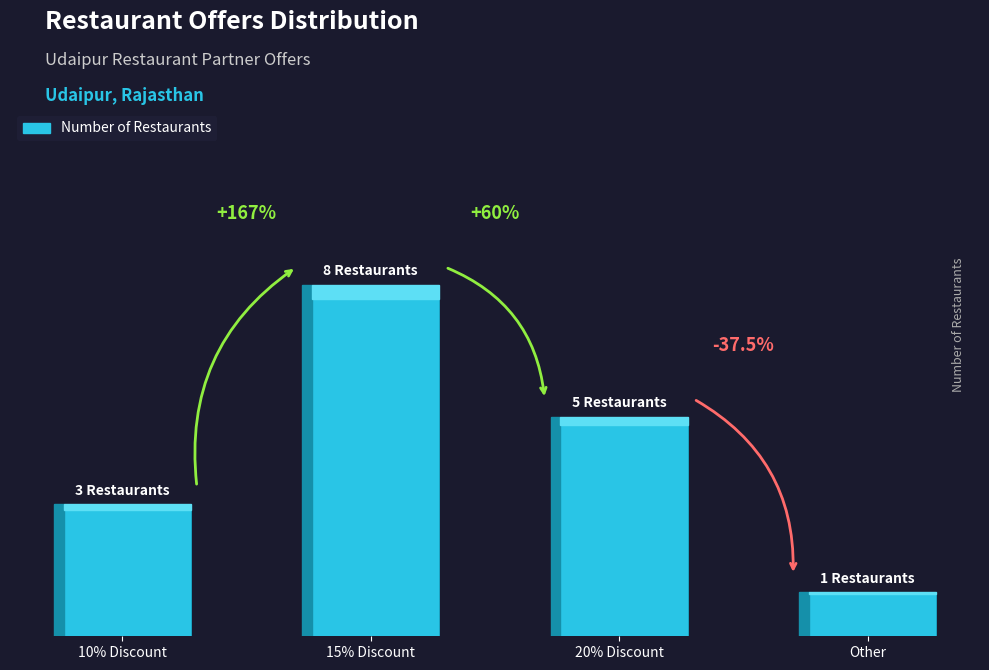

True or false: the data shows 8 at 15% Discount.

True